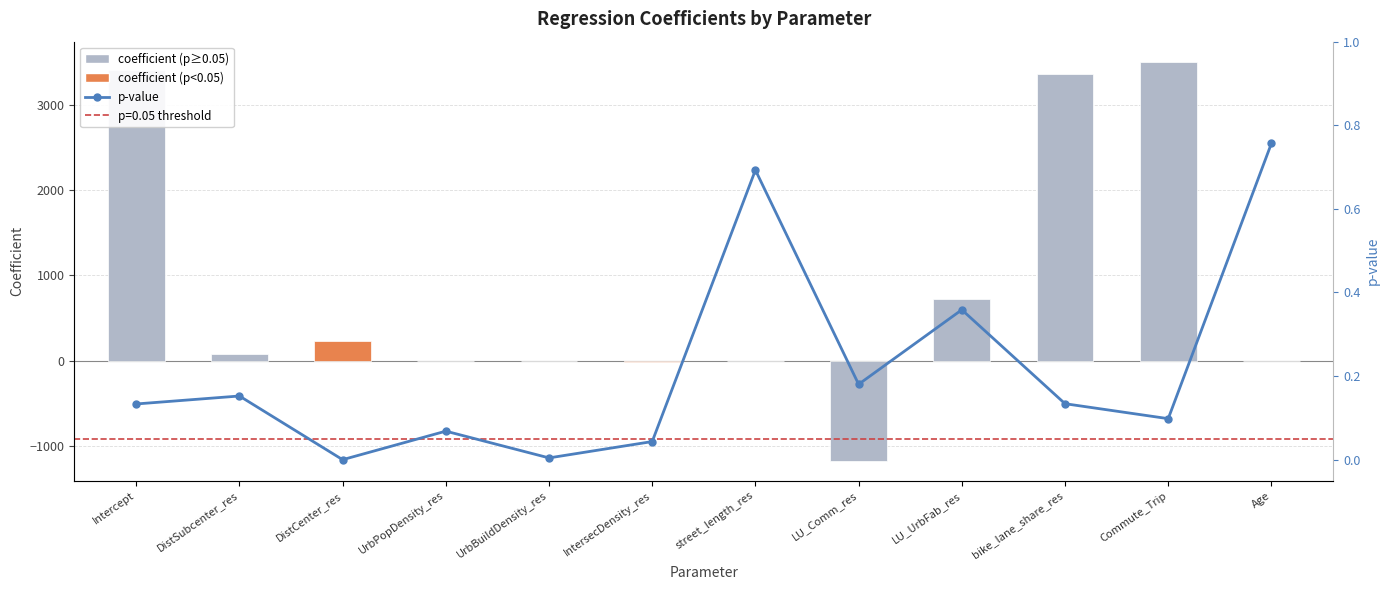

How many groups of bars are there?

12